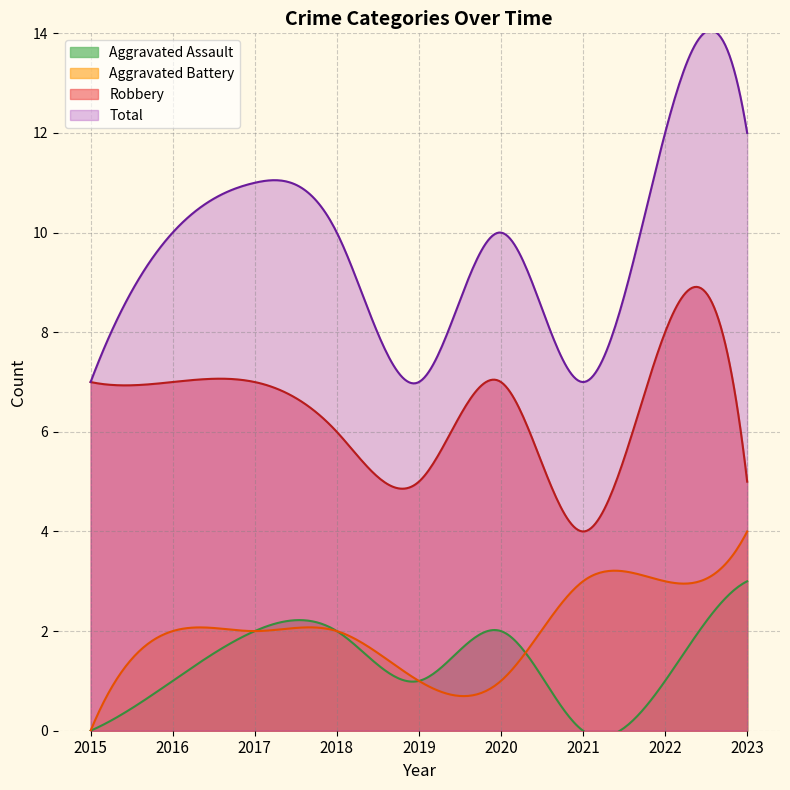

Reading right to left, transcribe all the data shown in this chart.

Aggravated Assault: 2023=3	2022=1	2021=0	2020=2	2019=1	2018=2	2017=2	2016=1	2015=0
Aggravated Battery: 2023=4	2022=3	2021=3	2020=1	2019=1	2018=2	2017=2	2016=2	2015=0
Robbery: 2023=5	2022=8	2021=4	2020=7	2019=5	2018=6	2017=7	2016=7	2015=7
Total: 2023=12	2022=12	2021=7	2020=10	2019=7	2018=10	2017=11	2016=10	2015=7